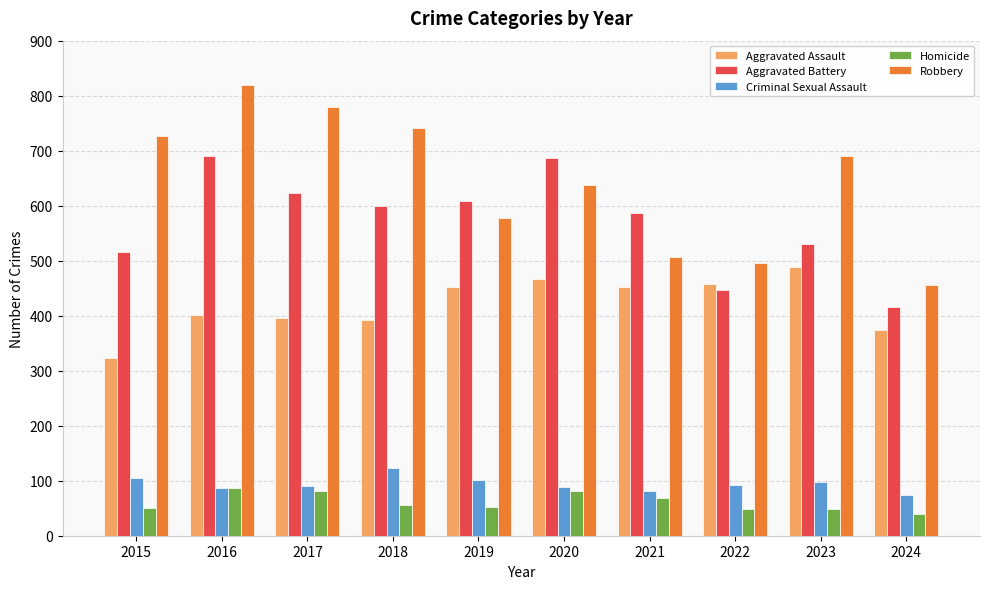

How many groups of bars are there?

10